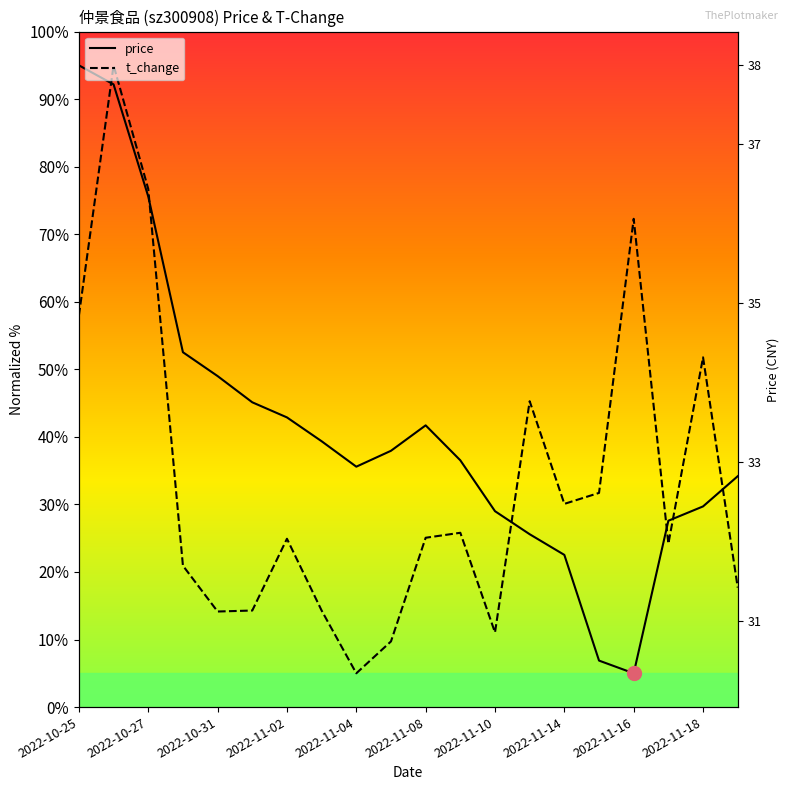

Reading left to right, what are all the values shown in this chart?

price: 95.0	92.2	75.6	52.5	49.0	45.1	42.9	39.4	35.6	37.9	41.7	36.5	29.0	25.6	22.5	6.9	5.0	27.6	29.7	34.2
t_change: 58.0	95.0	76.7	20.9	14.1	14.3	24.9	14.3	5.0	9.7	25.1	25.8	11.0	45.3	30.1	31.7	72.3	24.2	51.8	17.7